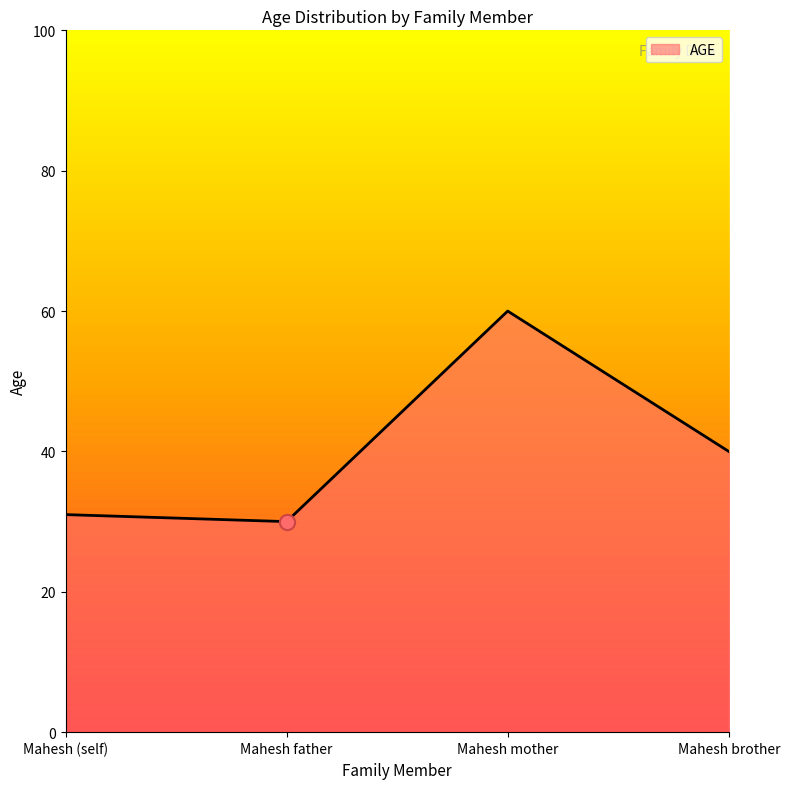

Between Mahesh brother and Mahesh mother, which is larger?

Mahesh mother